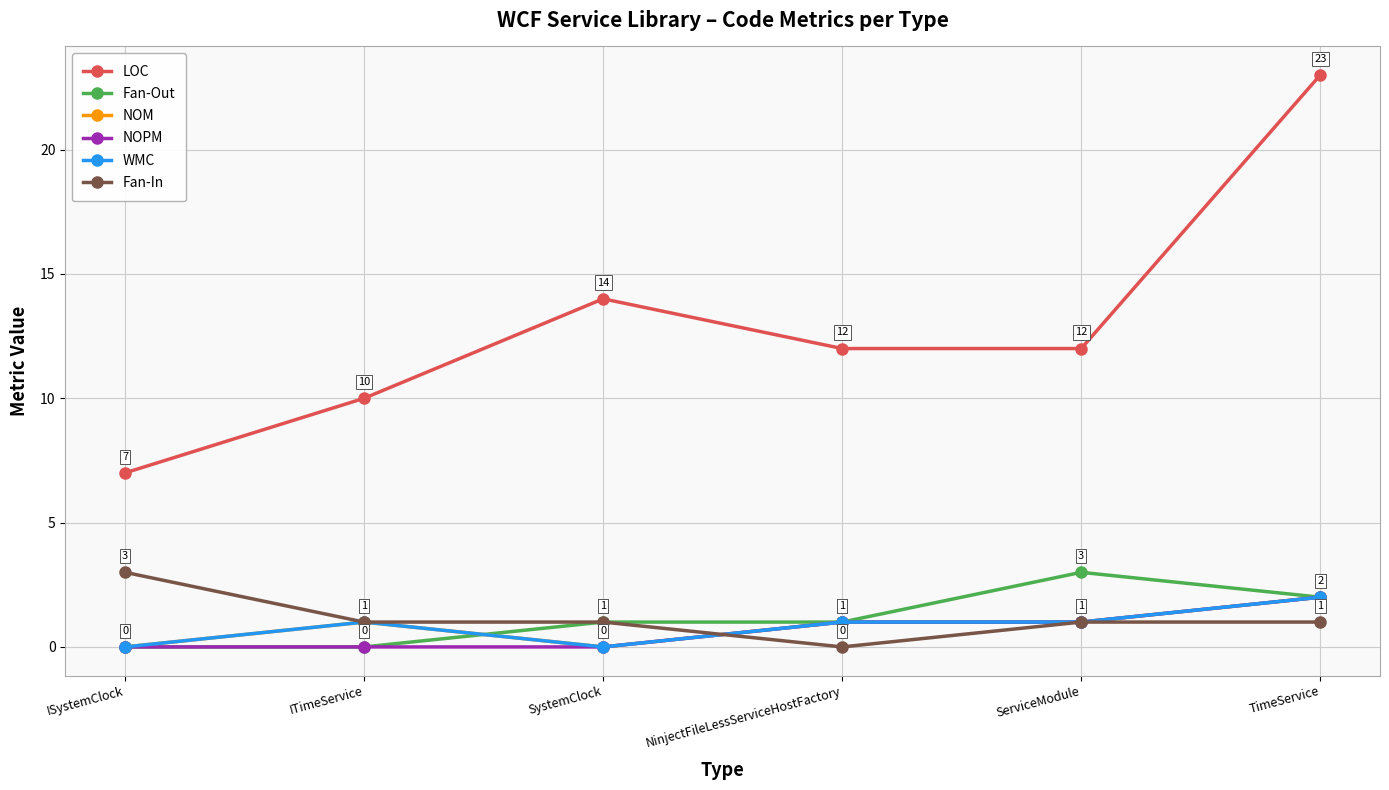

Which category has the lowest value in the NOPM series?

ISystemClock